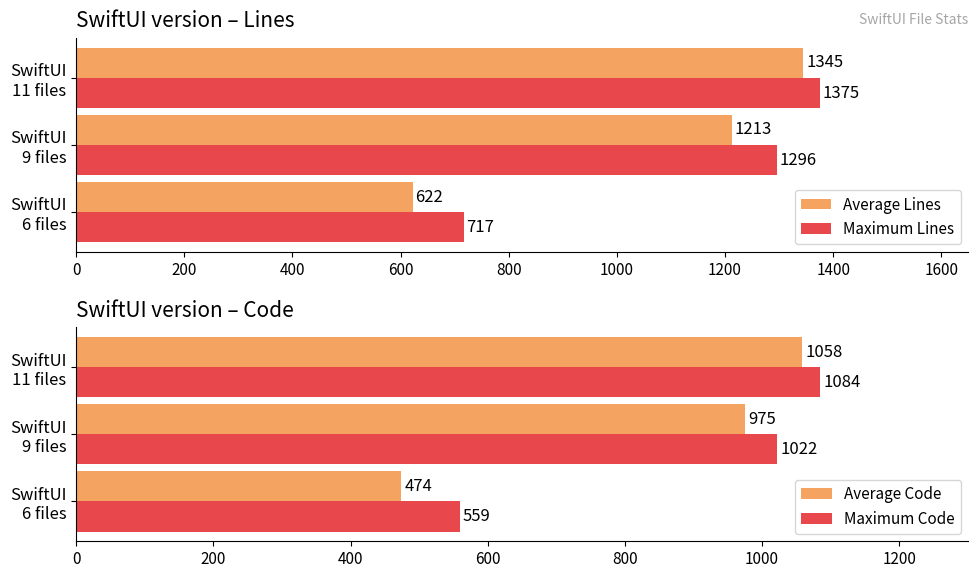

What are all the series names shown in the legend?

Average Lines, Maximum Lines, Average Code, Maximum Code